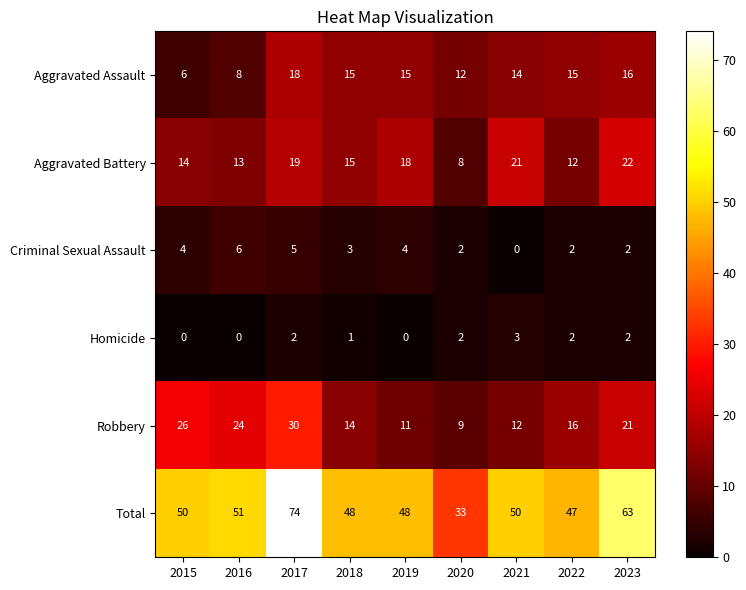

What is the average value of the Total series?

52